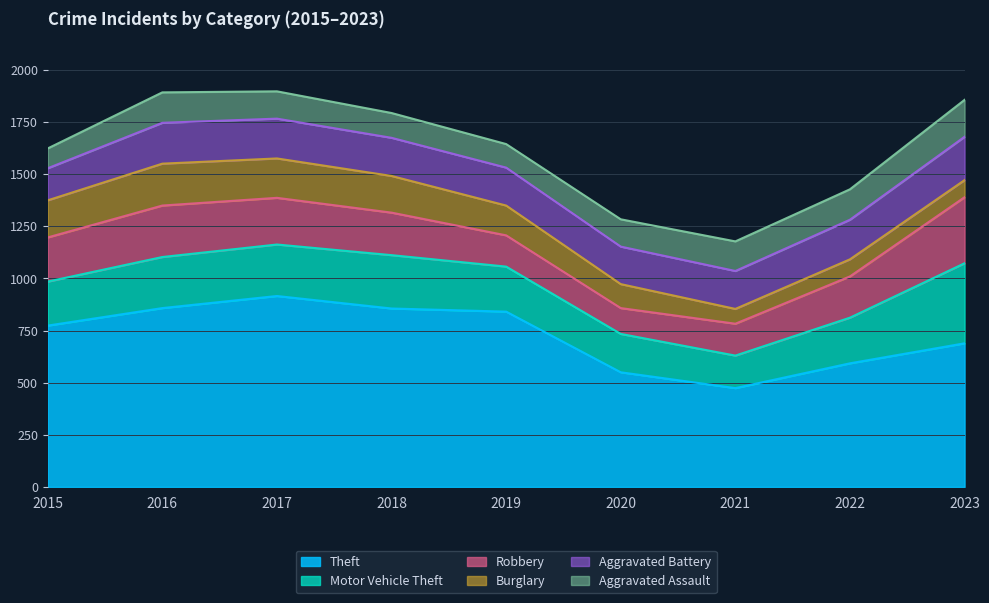

What is the minimum value for Aggravated Assault?

95